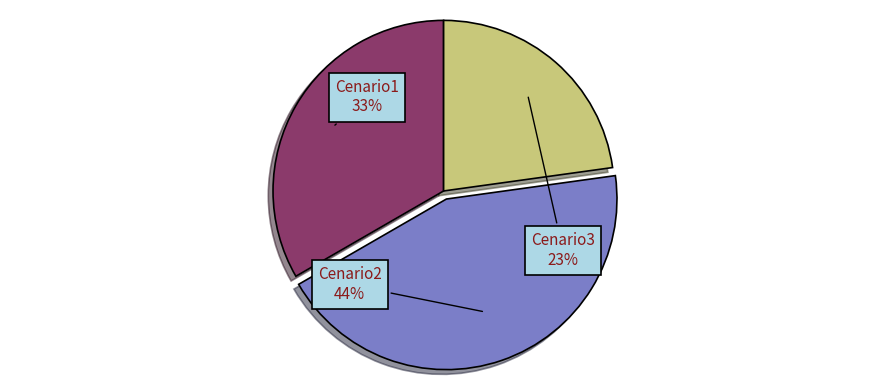

To the nearest percent, what portion does Cenario3 represent?

23%